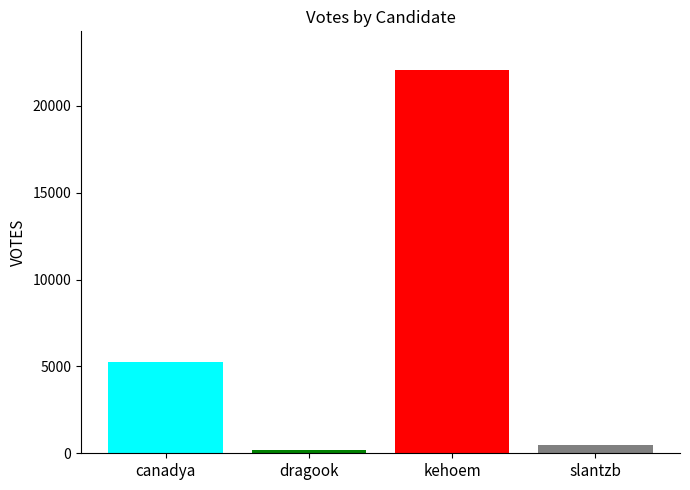

Count the number of data series in this chart.

4